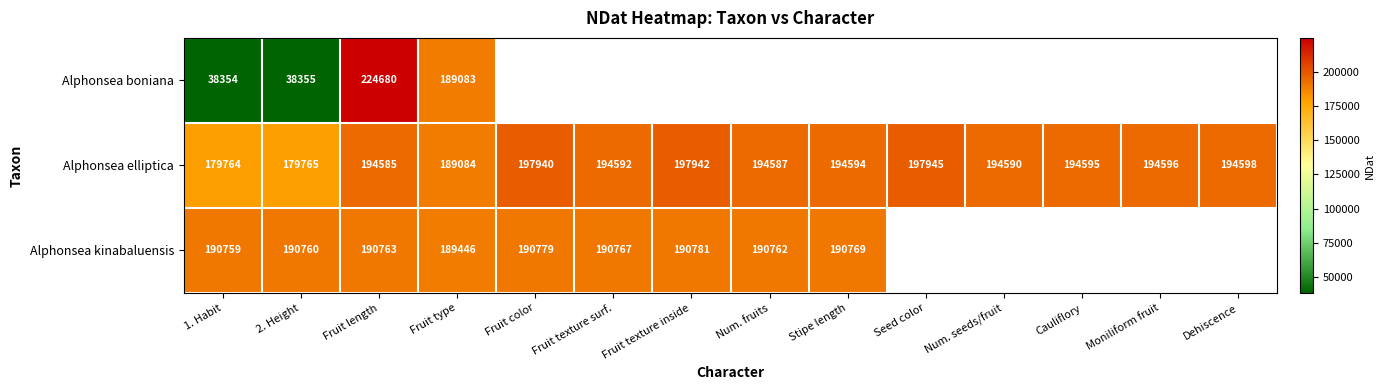

What is the sum of the Alphonsea elliptica values at Moniliform fruit and Seed color?

392541